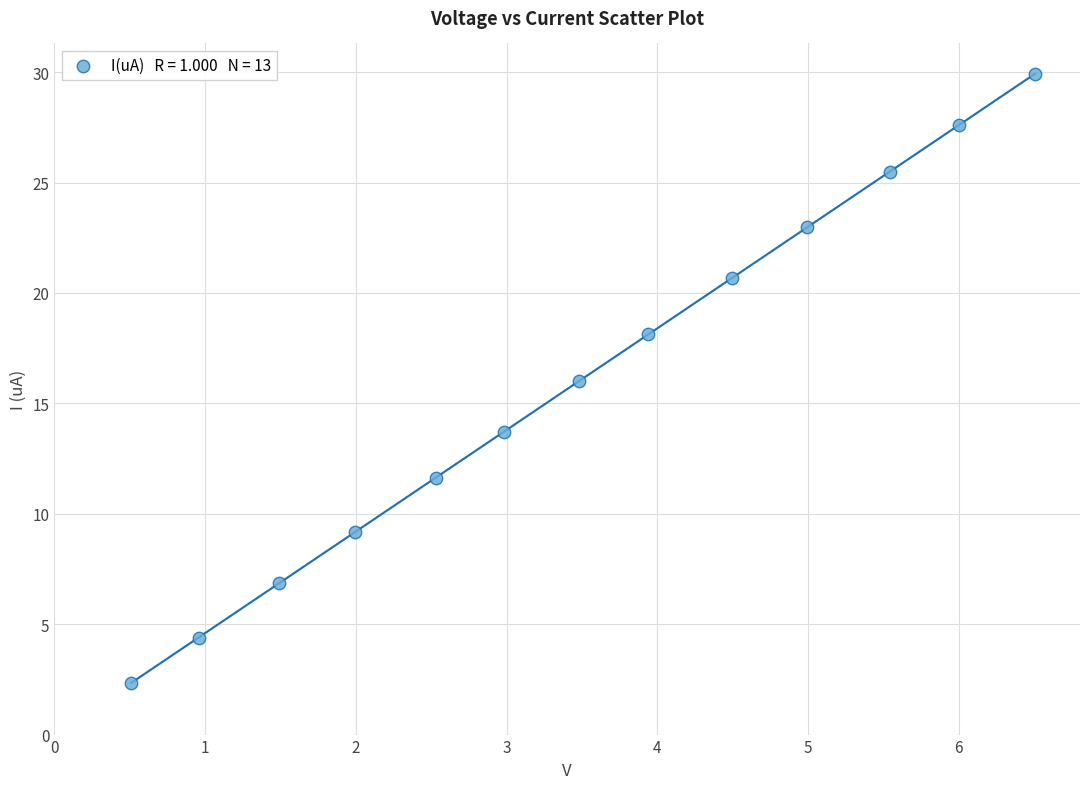

What is the range of Y values (max minus min)?

27.6